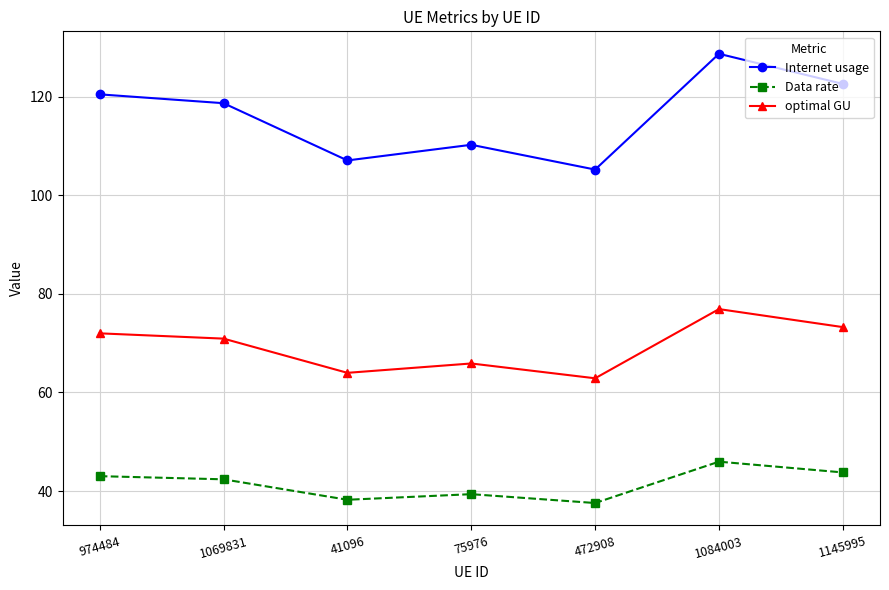

Which series has the largest range (max minus min)?

Internet usage